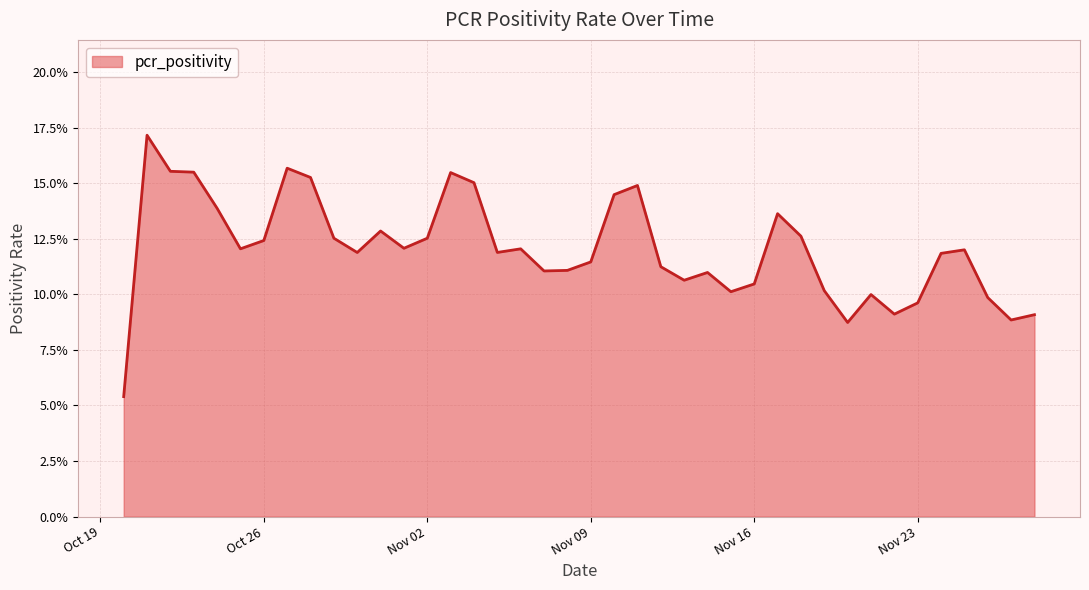

What position from the left is 2021-11-07?

19